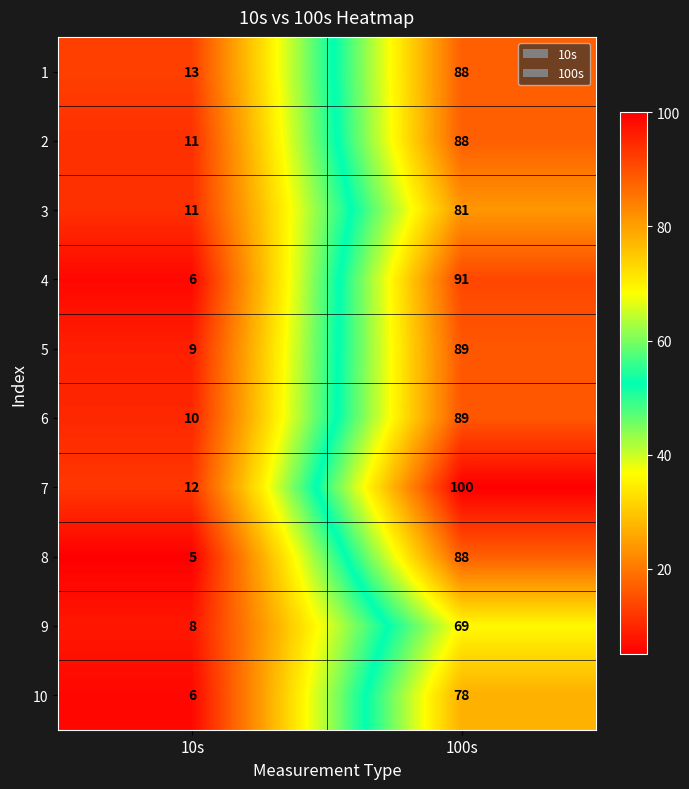

Is it true that 5 equals 9 at 10s?

True